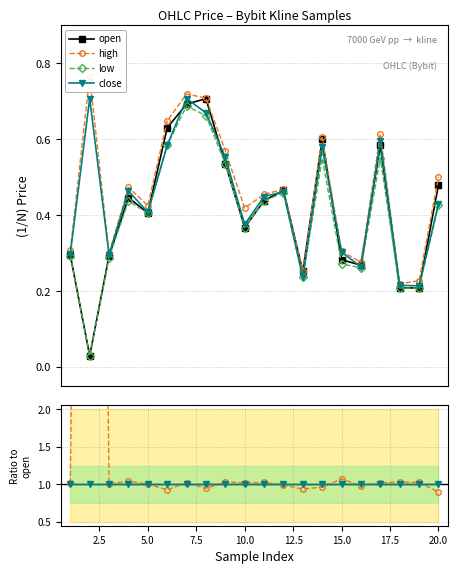

How many interior local peaks does the low series have?

5